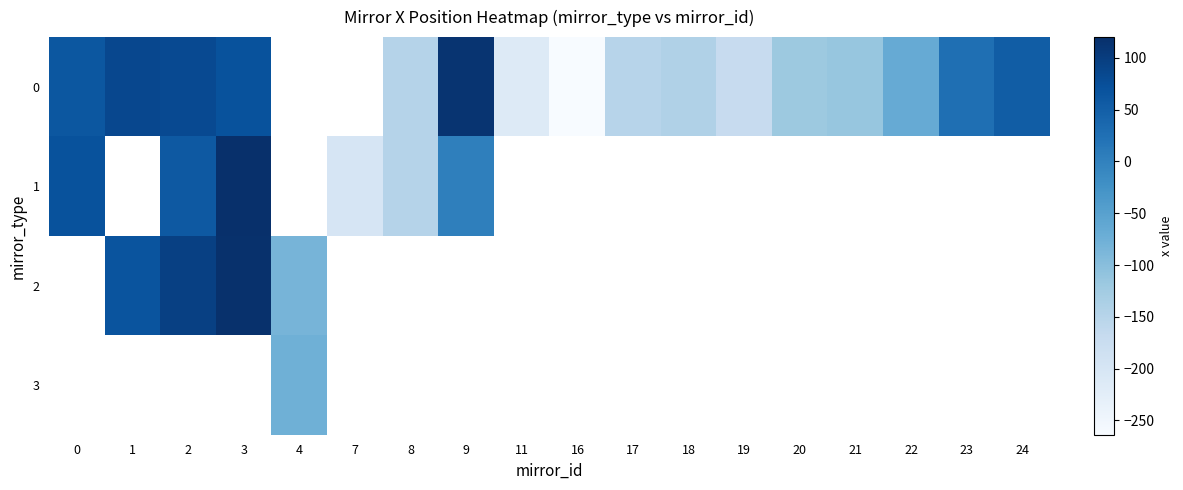

What is the difference between the 0 values at 19 and 22?

103.5